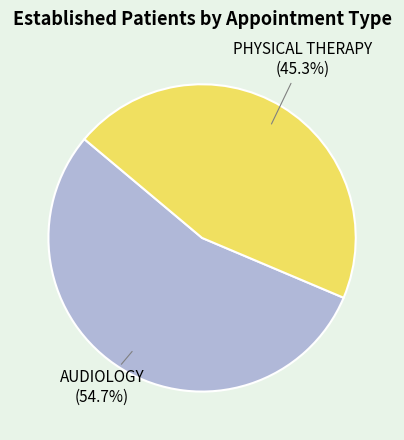

To the nearest percent, what is the combined percentage of PHYSICAL THERAPY and AUDIOLOGY?

100%